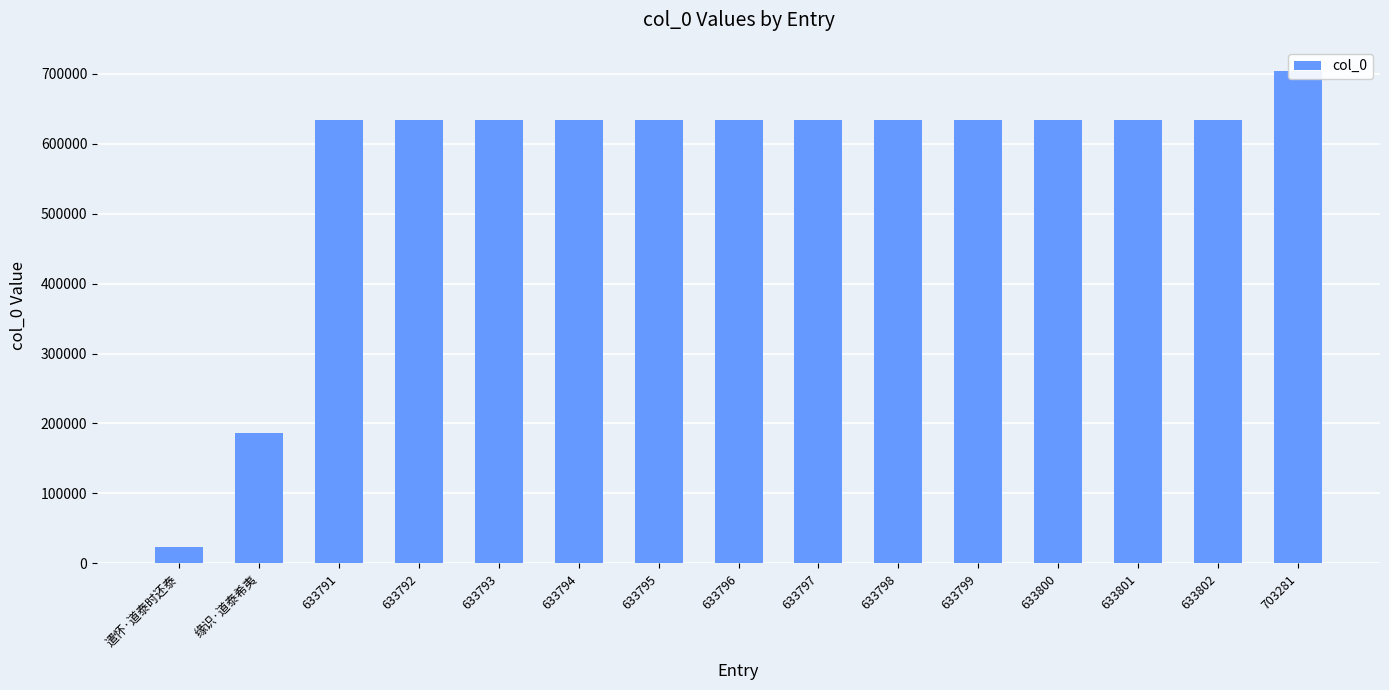

What is the average value?

567891